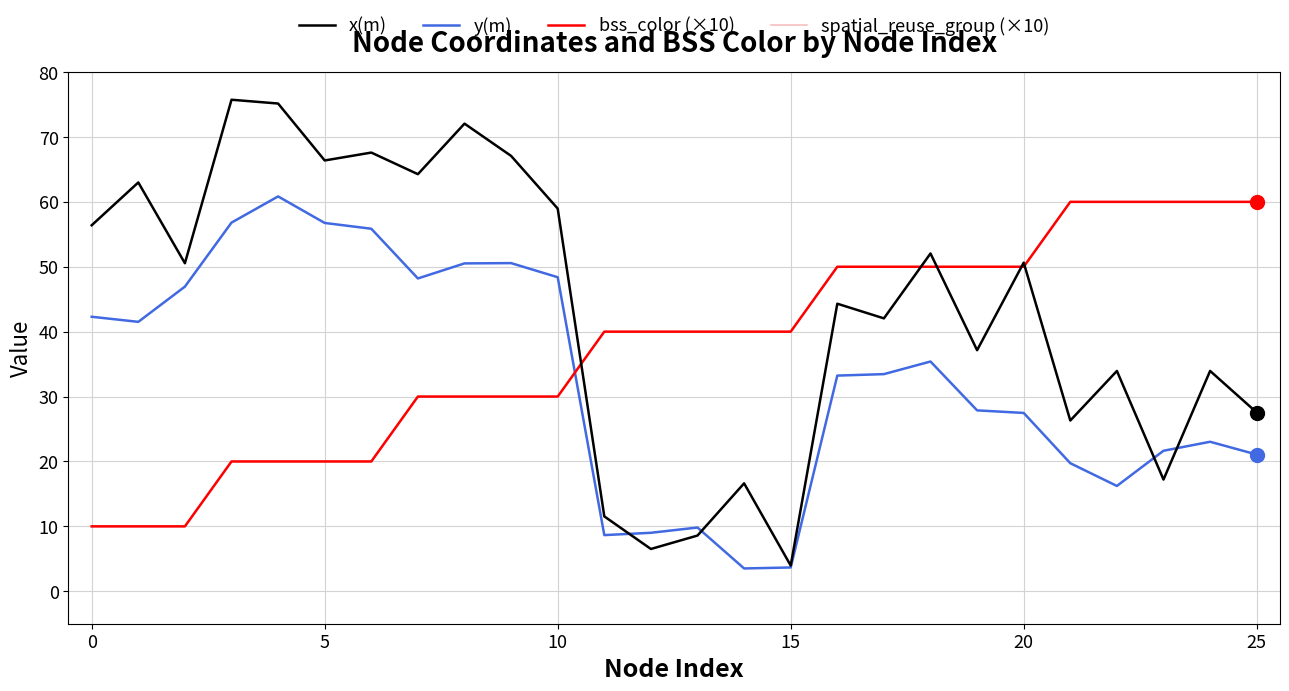

Does the chart have visible grid lines?

Yes